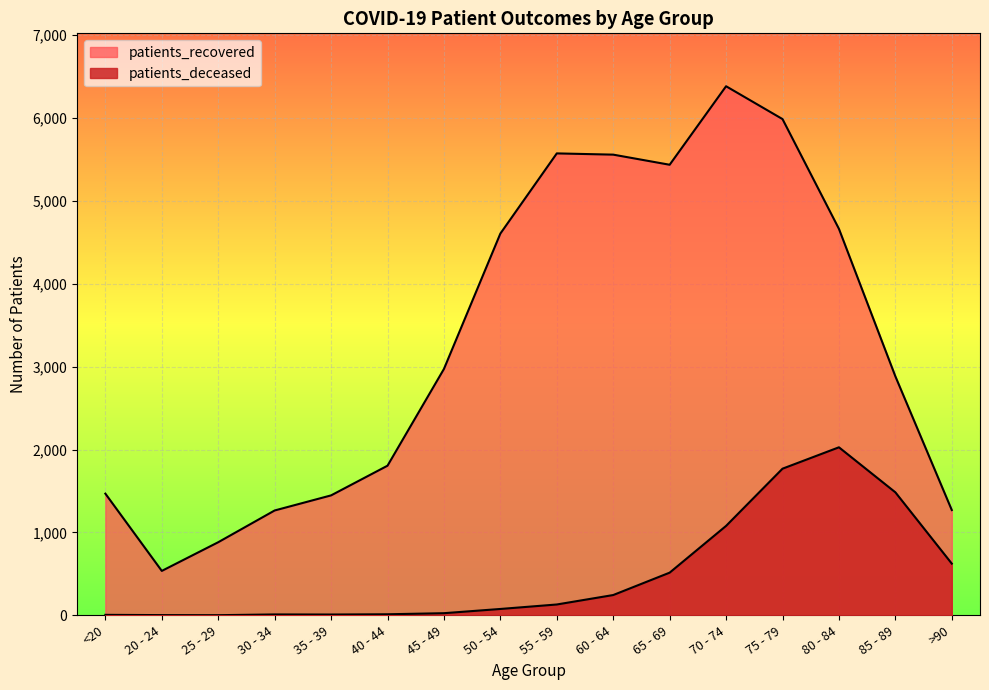

Where is patients_recovered nearest to the value 3459?

45 - 49